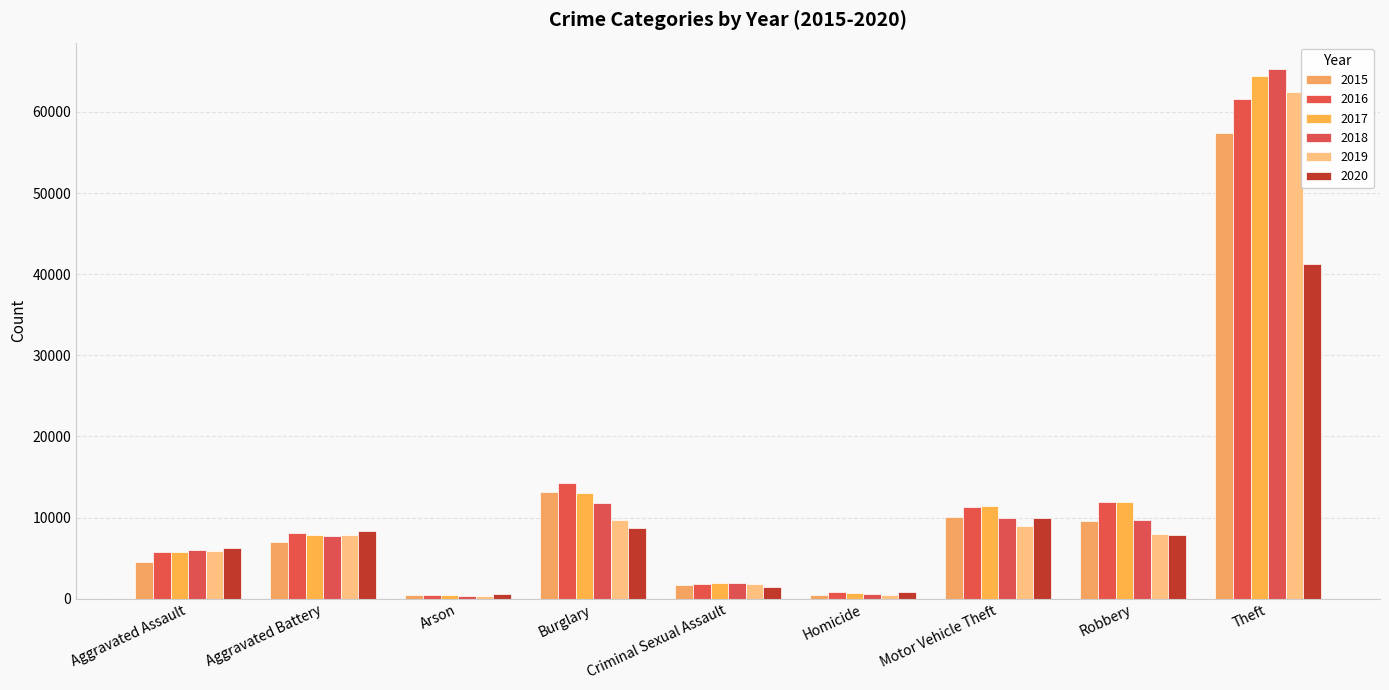

How many groups of bars are there?

9